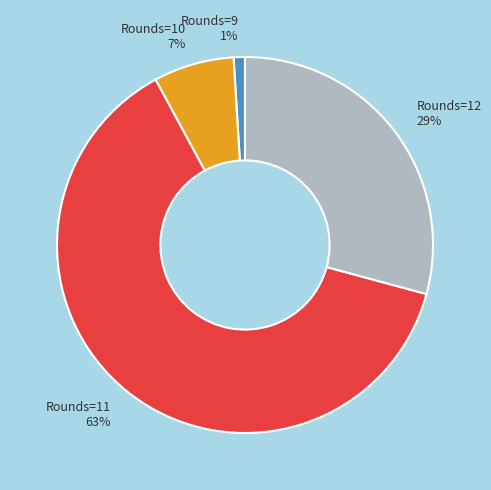

Is the sum of Rounds=9 and Rounds=11 greater than half?

Yes